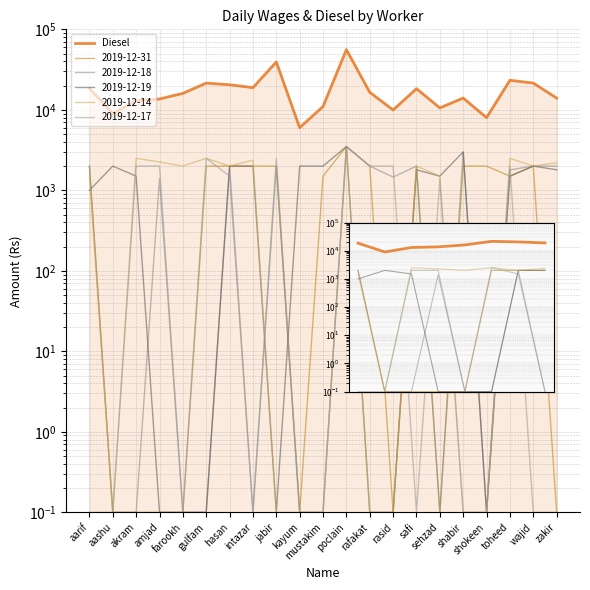

What is the sum of the values at shabir and rafakat?

30500.2